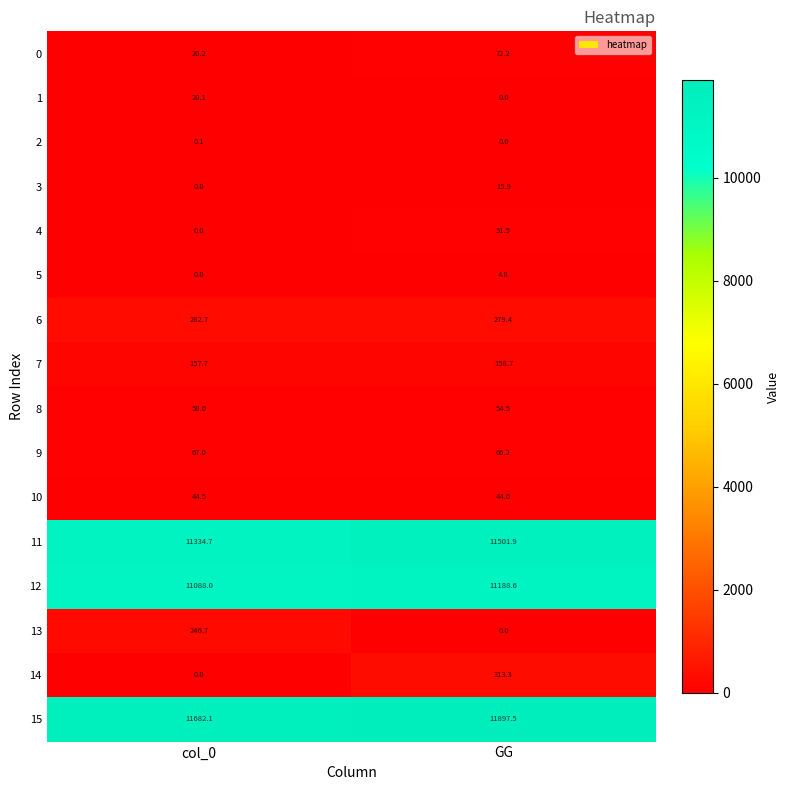

Which series has the largest range (max minus min)?

14